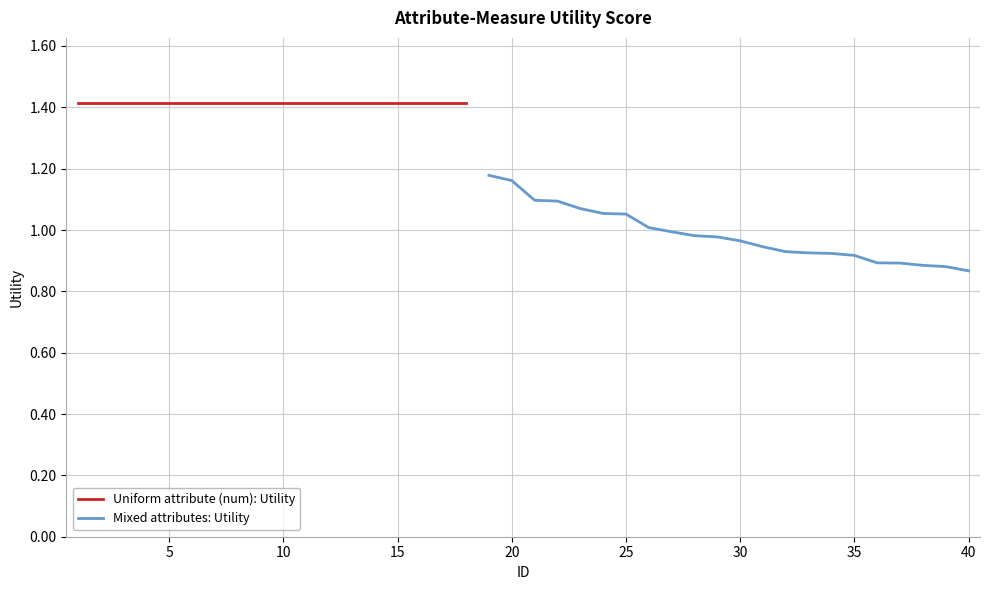

At which label does the data first exceed 1?

1